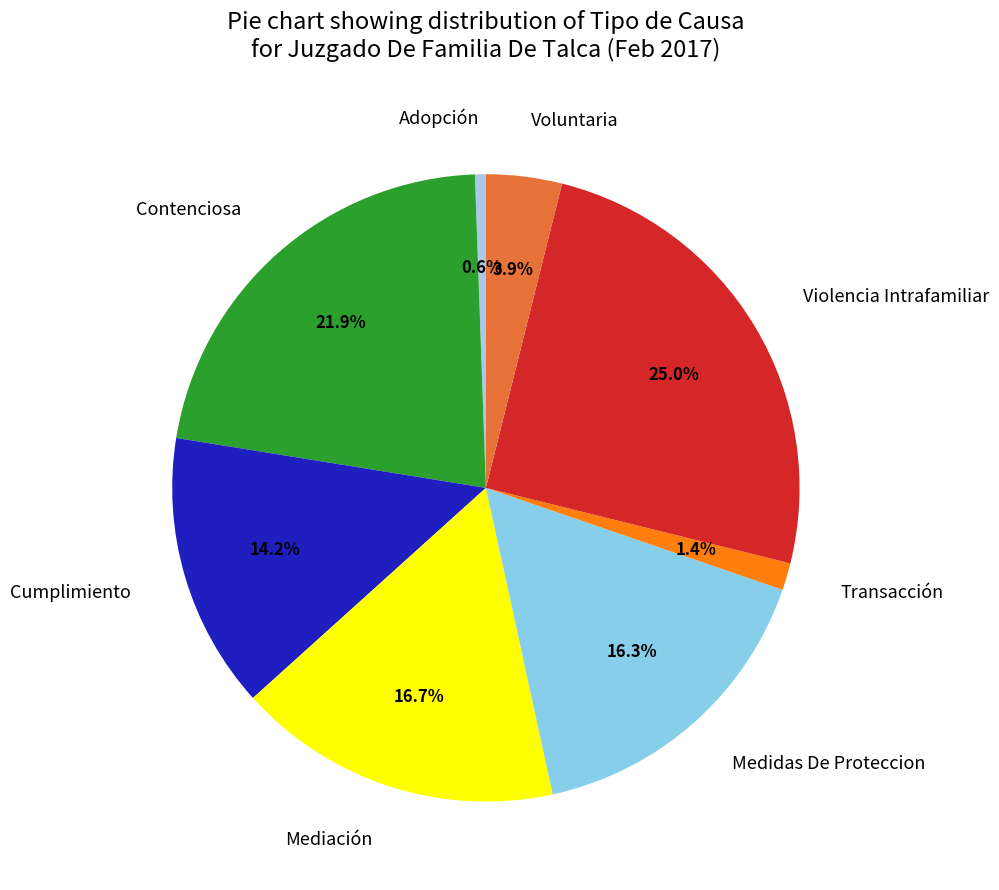

True or false: Adopción accounts for 1% of the total.

True